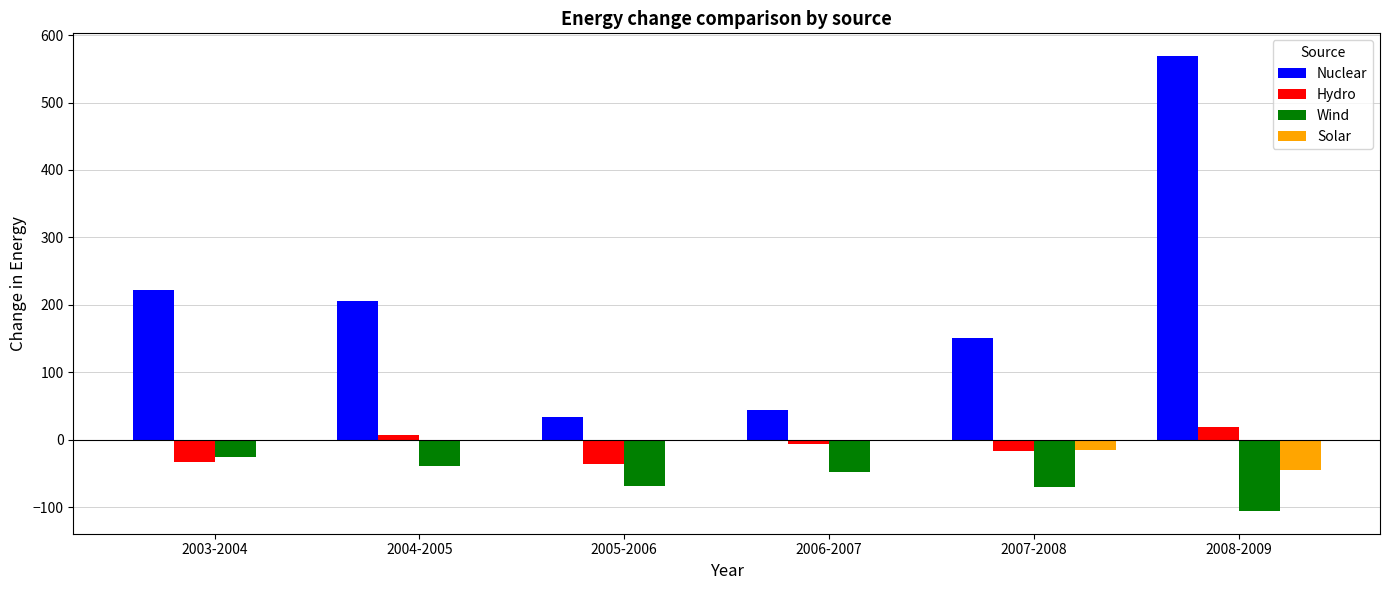

True or false: Wind has a value of -178.3 at 2008-2009.

False